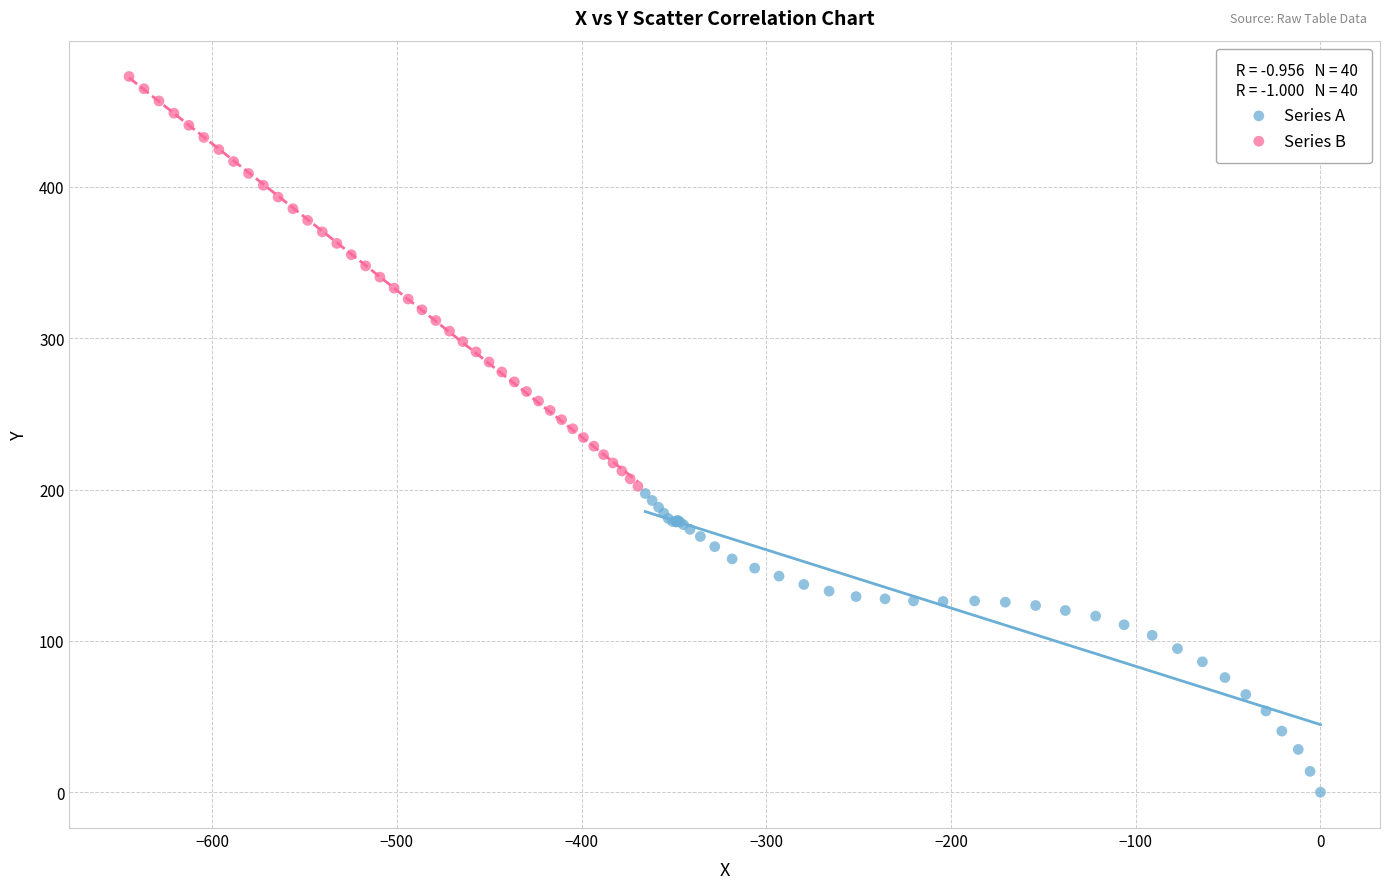

Which series reaches the minimum Y coordinate?

Series A